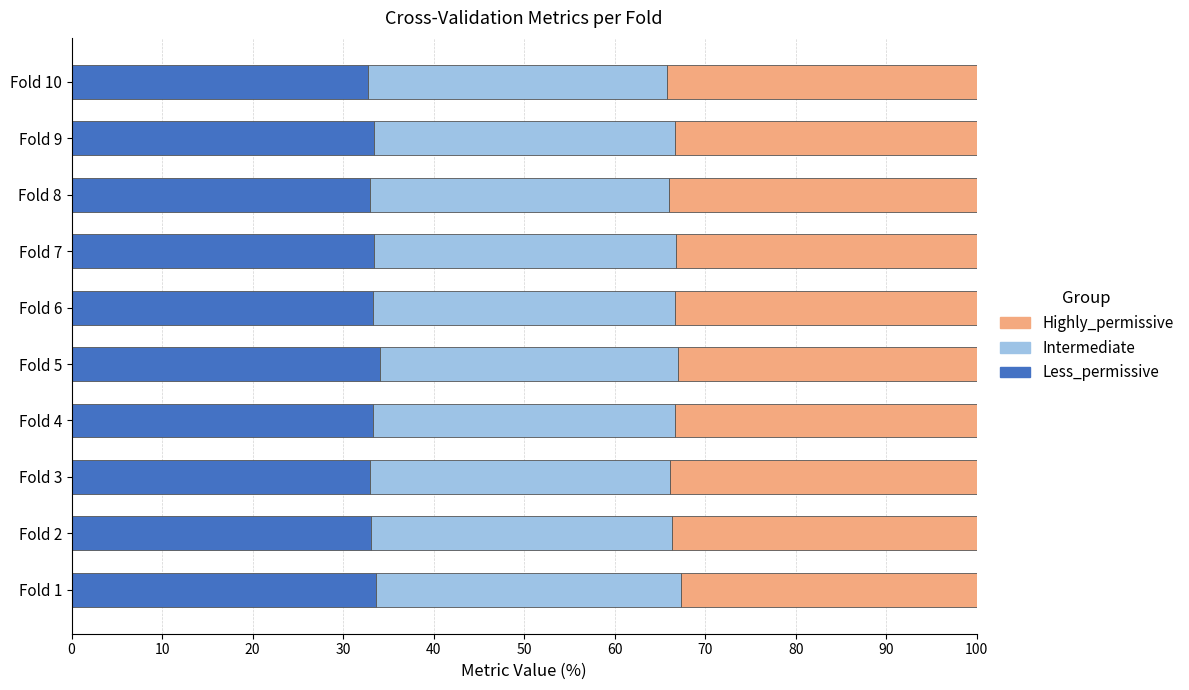

How many categories are shown in the chart?

10